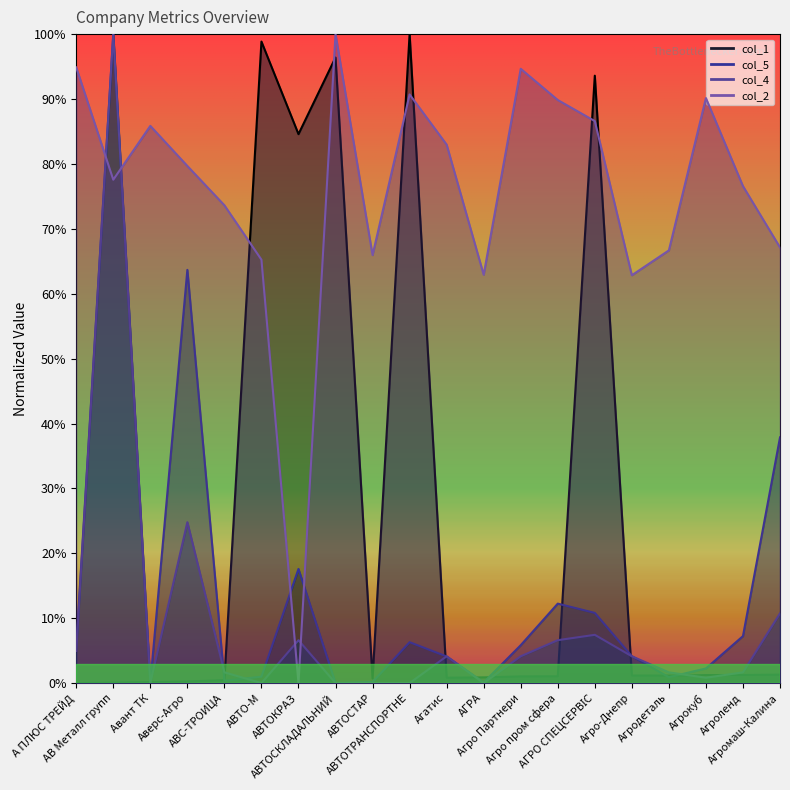

At how many categories does at least one series exceed 89?

9